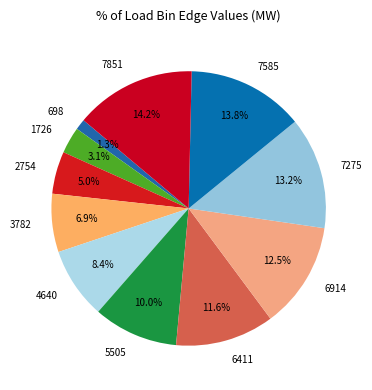

What is the ratio of the value at 4640 to the value at 7851?

0.6